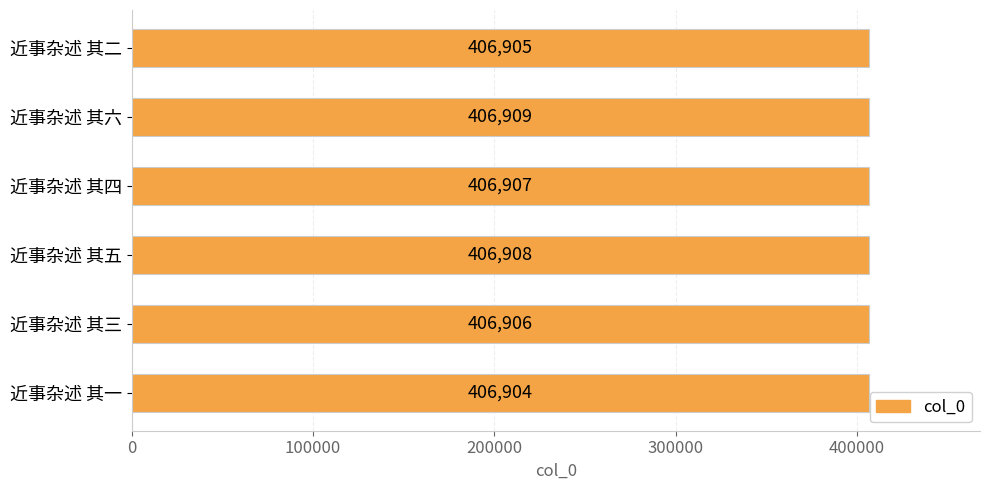

Which category has the lowest value across all series?

近事杂述 其一